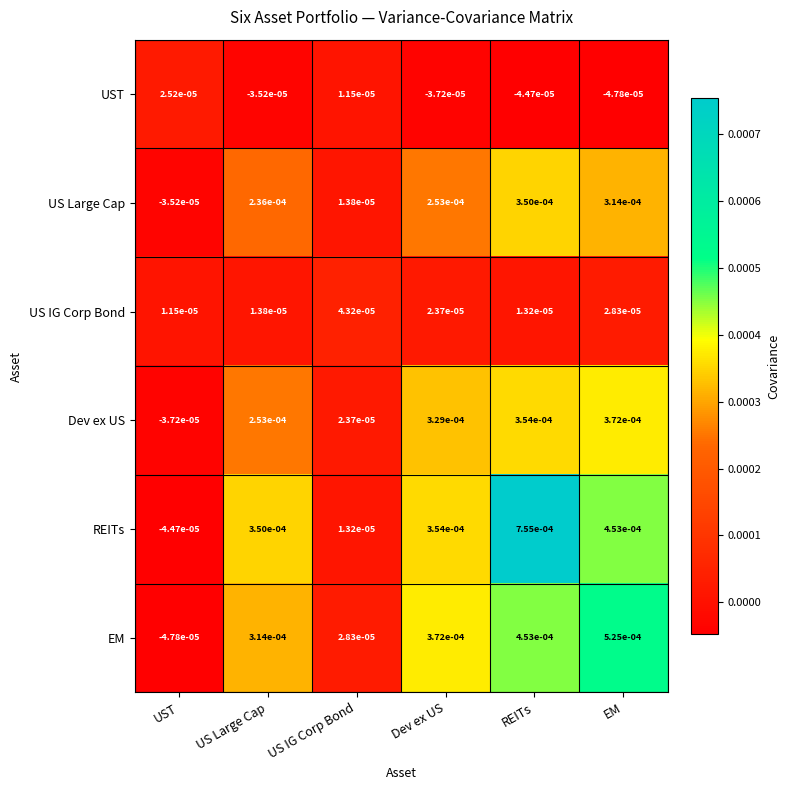

Which series changed the most between UST and US IG Corp Bond?

EM